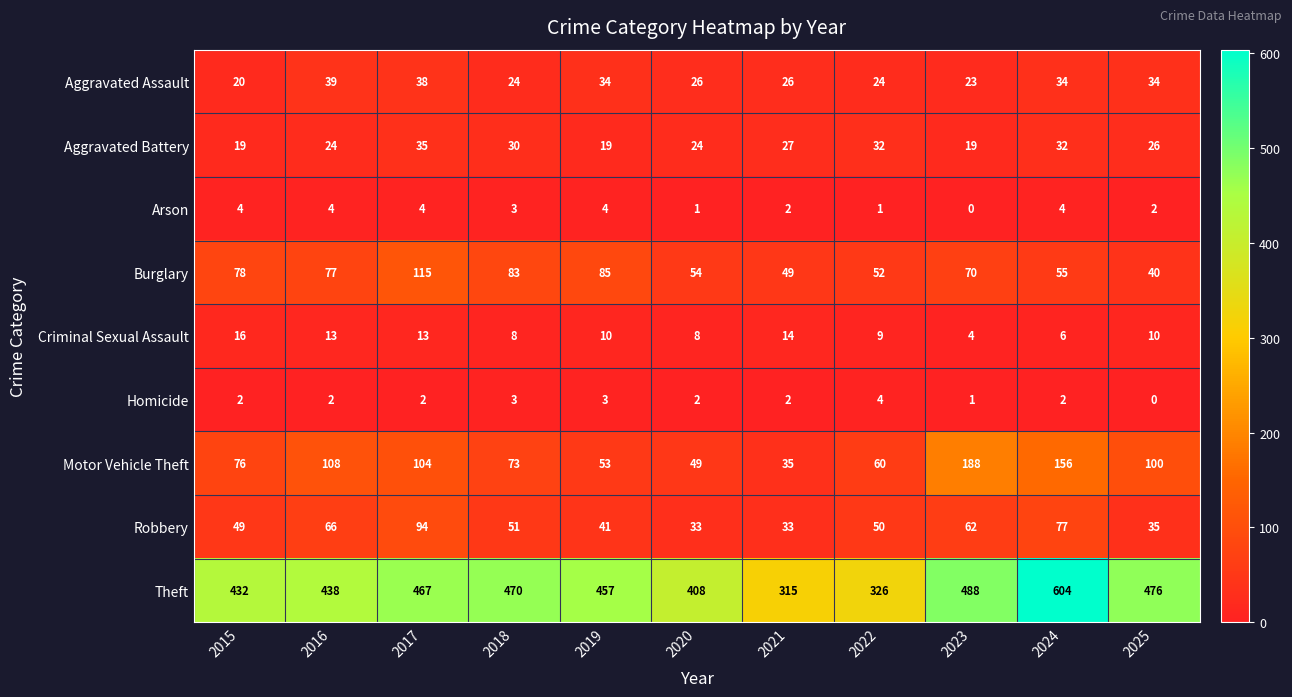

At which category is the sum across all series the highest?

2024